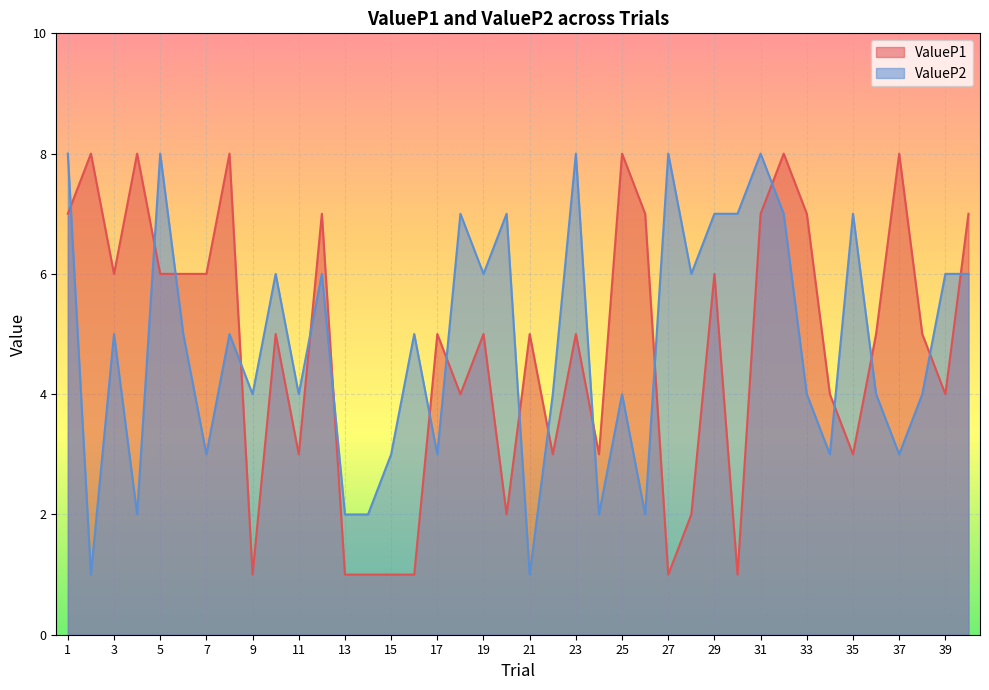

The ValueP2 series shows 4 at 15. True or false?

False